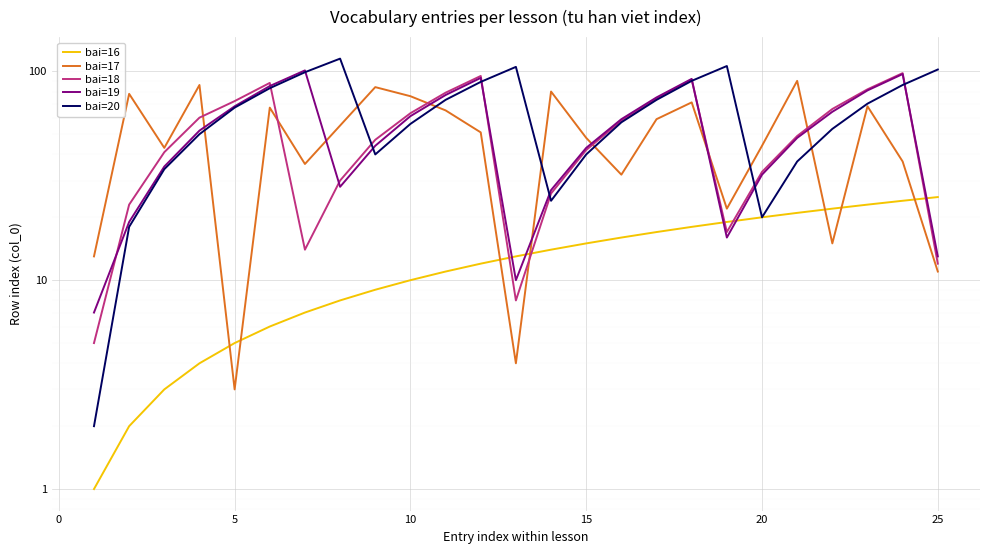

Reading left to right, transcribe all the data shown in this chart.

bai=16: 1	2	3	4	5	6	7	8	9	10	11	12	13	14	15	16	17	18	19	20	21	22	23	24	25
bai=17: 13	78	43	86	3	67	36	55	84	76	65	51	4	80	48	32	59	71	22	44	90	15	68	37	11
bai=18: 5	23	41	60	72	88	14	30	47	63	79	95	8	26	42	58	74	91	17	33	49	66	82	98	12
bai=19: 7	19	35	52	68	85	101	28	44	61	77	93	10	27	43	59	75	92	16	32	48	64	81	97	13
bai=20: 2	18	34	50	67	83	99	115	40	56	73	89	105	24	40	57	73	90	106	20	37	53	70	86	102